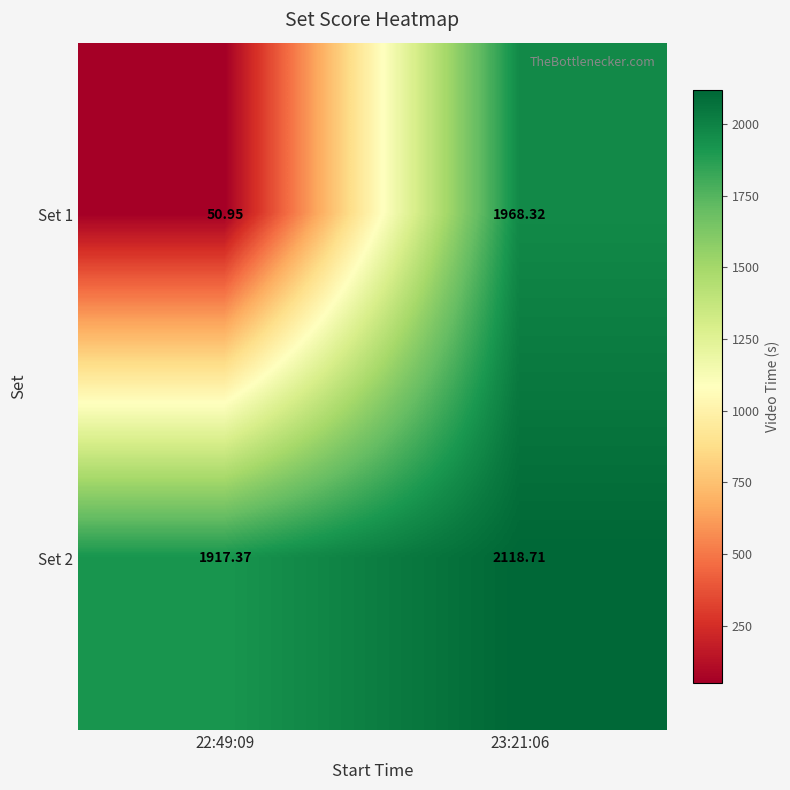

How many values in the Set 2 series exceed 2118?

1